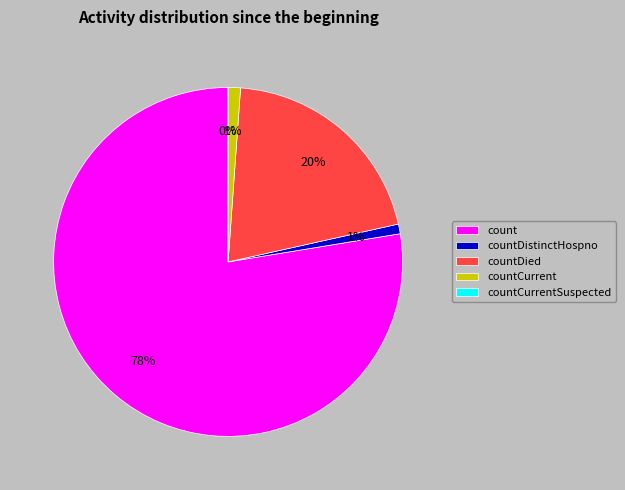

To the nearest percent, what is the average slice percentage?

20%